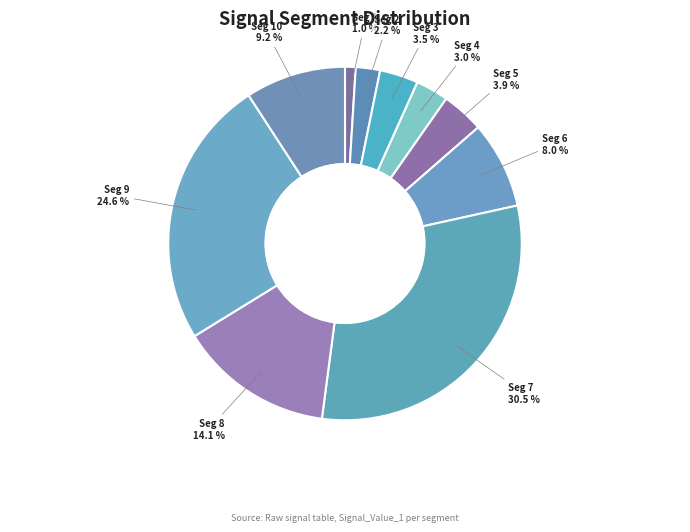

Count the number of slices in the pie.

10